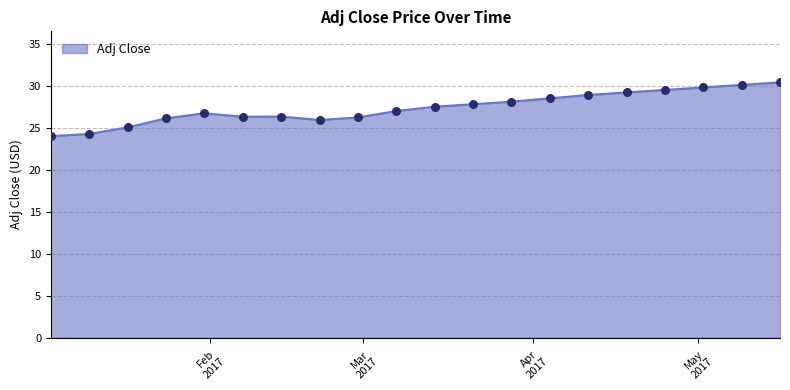

What is the difference between the maximum and minimum values?

6.4